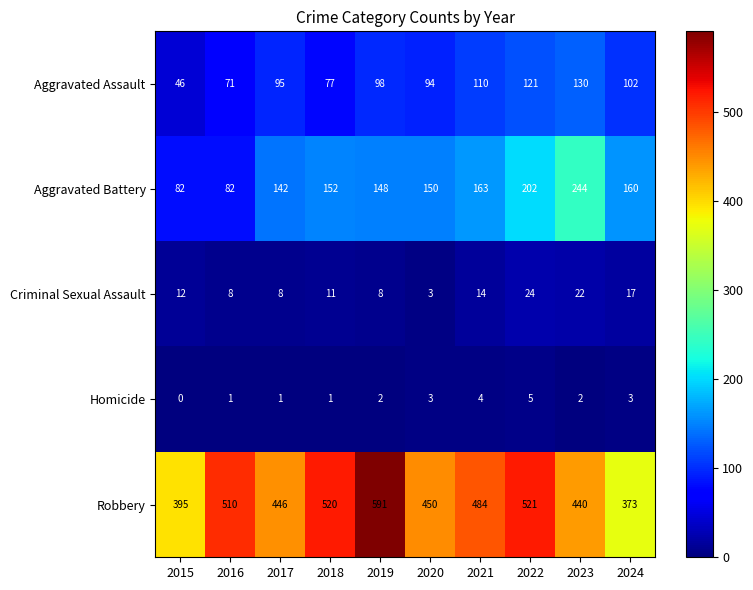

Rank the series by their maximum value, from highest to lowest.

Robbery, Aggravated Battery, Aggravated Assault, Criminal Sexual Assault, Homicide